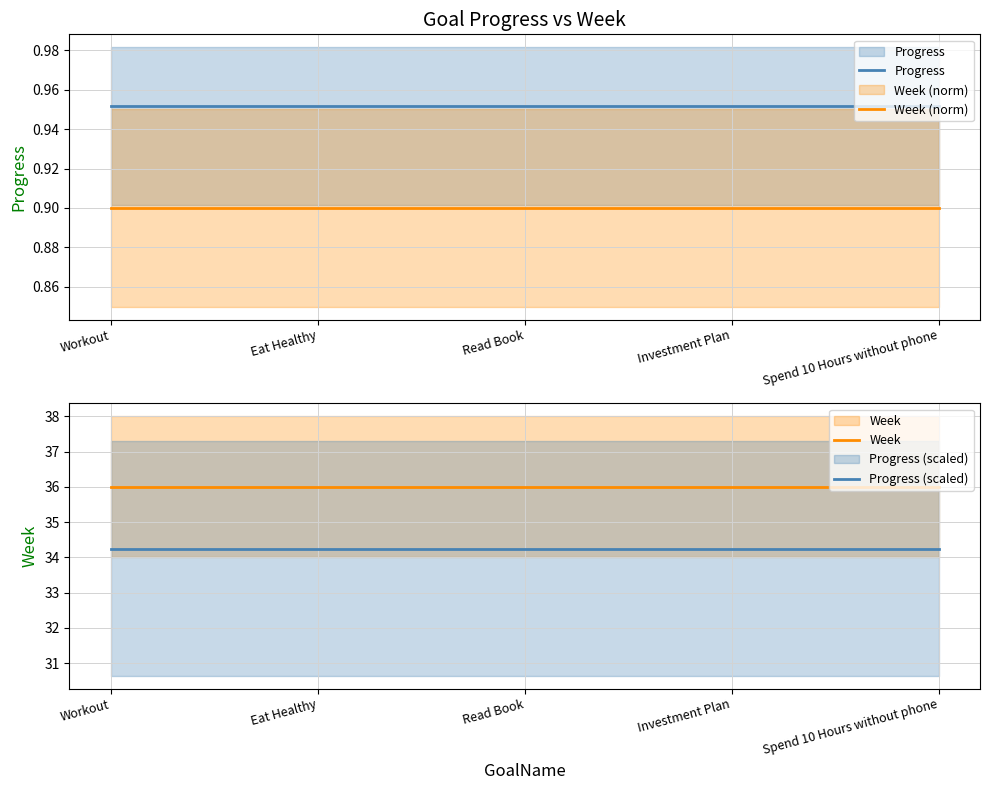

What is the spread (max minus min) of values at Workout?

35.1